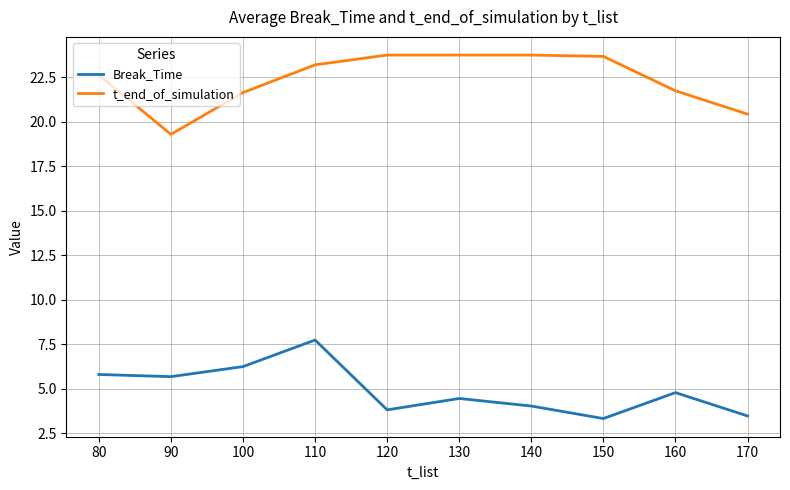

Which series has the largest total across all categories?

t_end_of_simulation